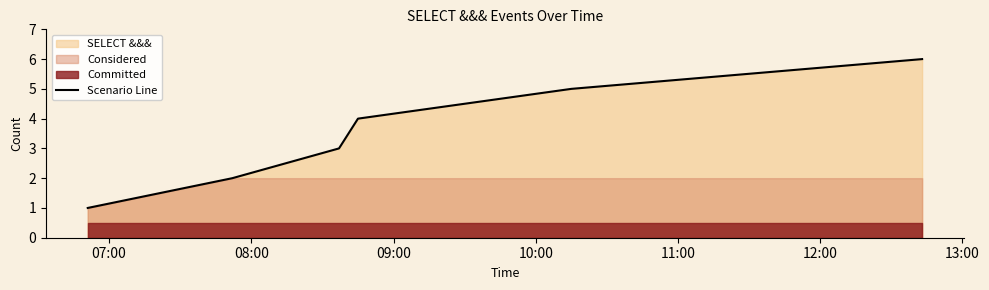

What is the minimum value shown in the chart?

1